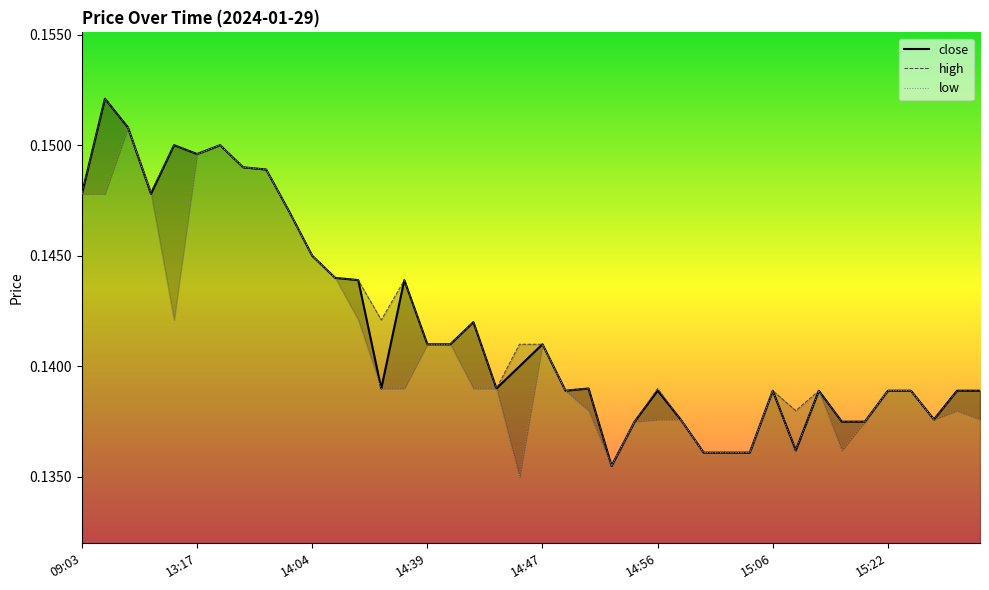

At which label does low reach its minimum?

19